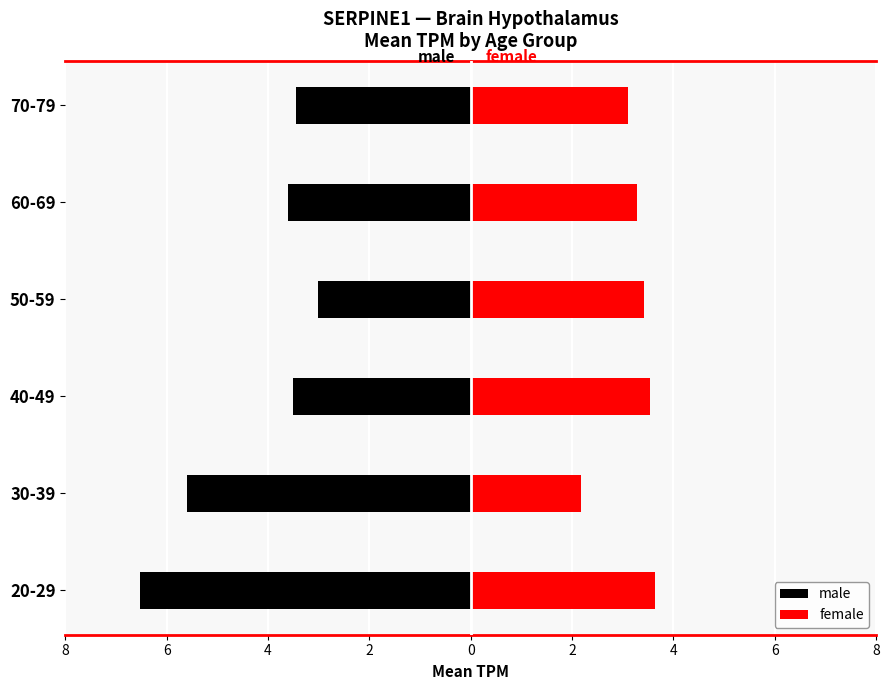

What is the sum of the male values at 70-79 and 50-59?

-6.5